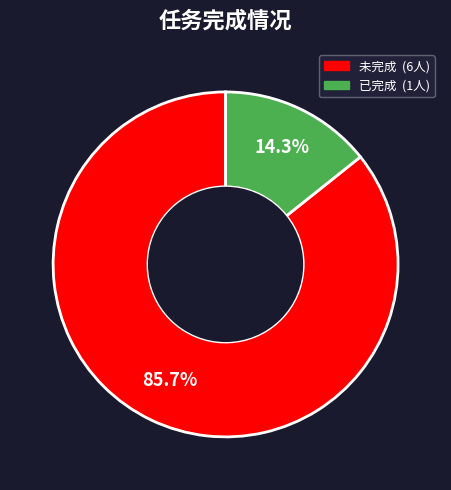

To the nearest percent, what is the difference between the largest and smallest slice percentages?

71%